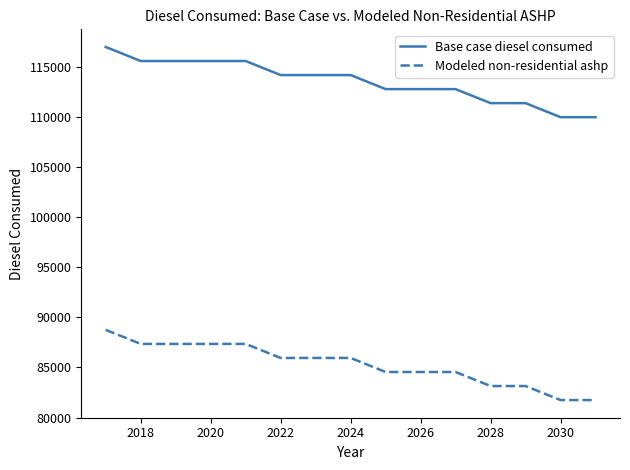

List the series in order of their peak value, highest first.

Base case diesel consumed, Modeled non-residential ashp